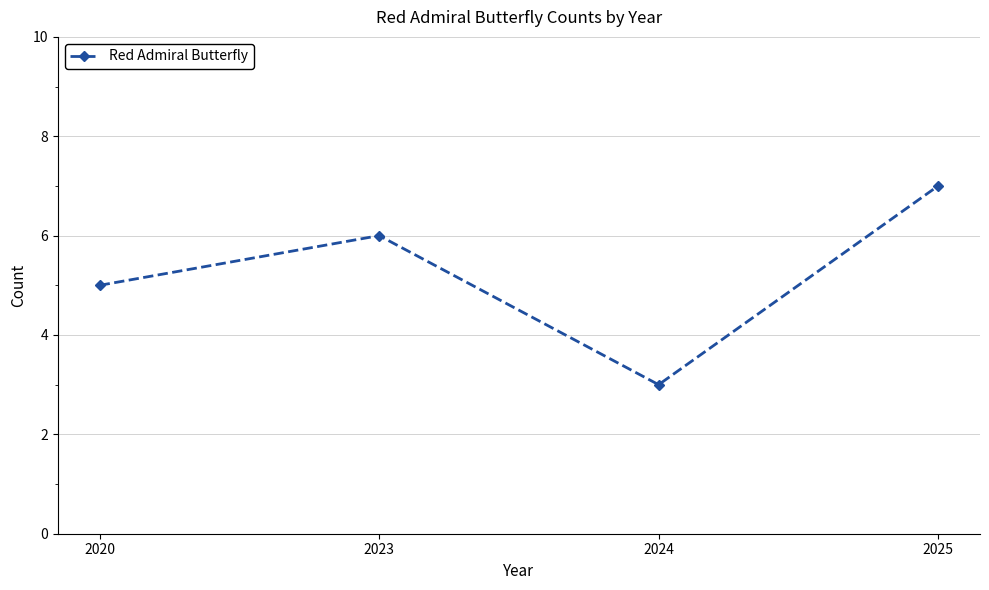

What is the change in value from 2024 to 2025?

+4